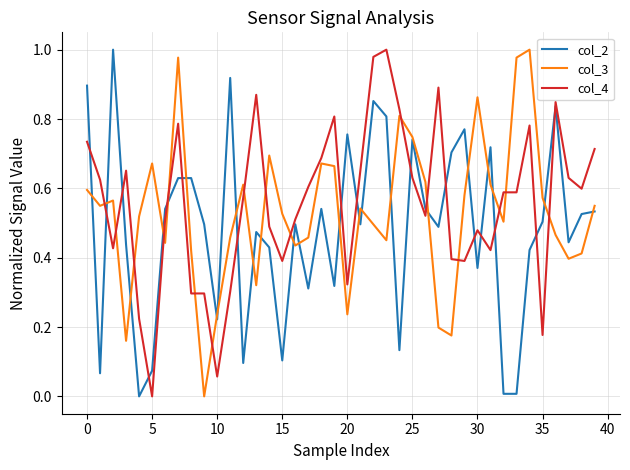

True or false: col_4 and col_2 cross at least once.

True